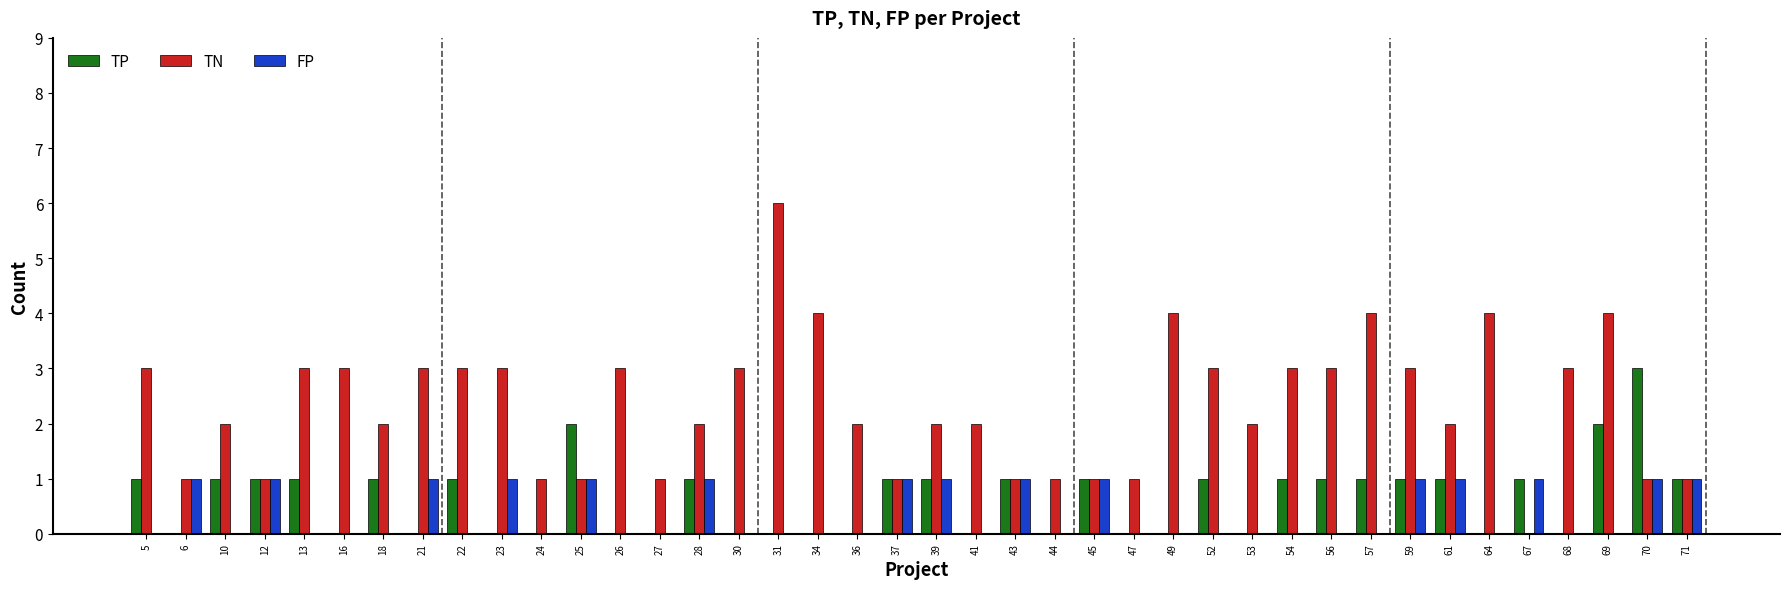

Which label corresponds to the largest value in the chart?

31